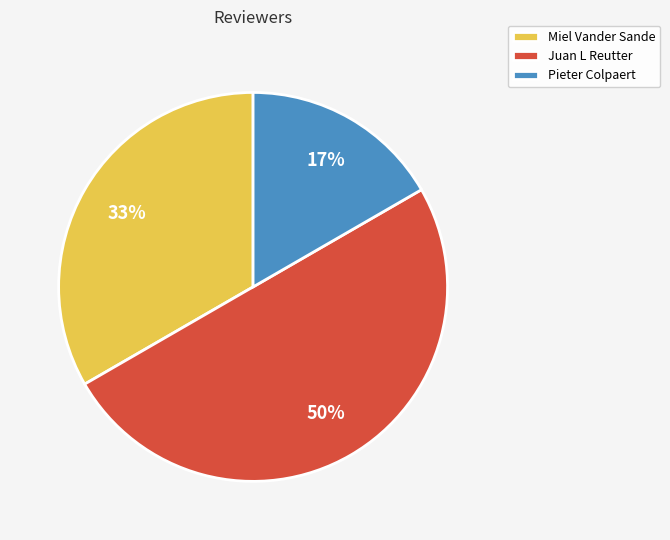

Approximately how many times larger is the value at Pieter Colpaert compared to Miel Vander Sande?

0.5